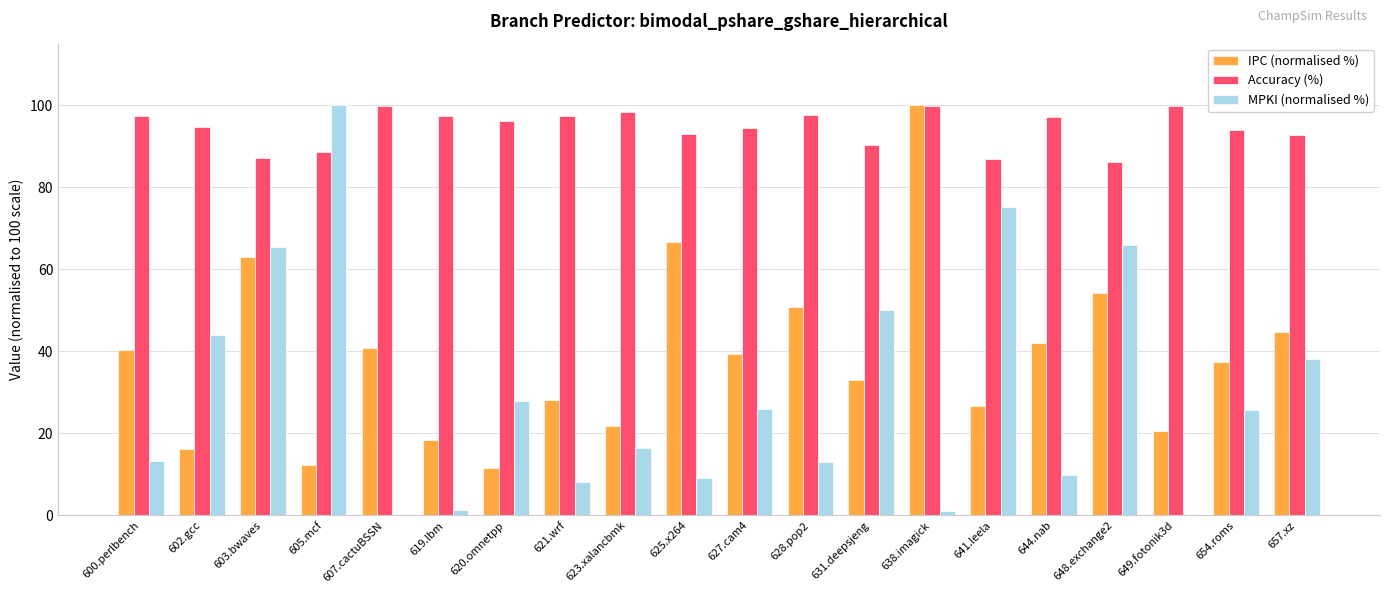

At which label does Accuracy (%) first exceed 96?

600.perlbench